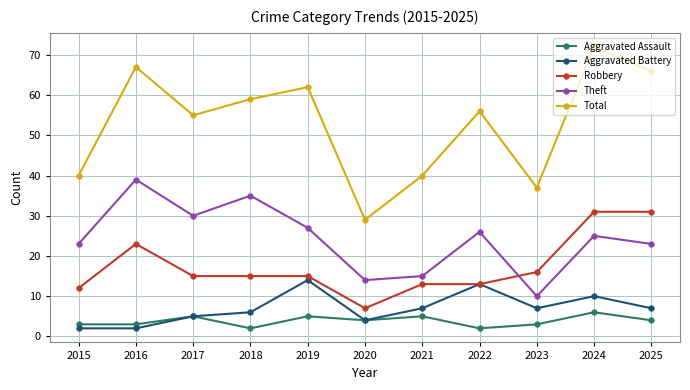

Which series has the largest total across all categories?

Total